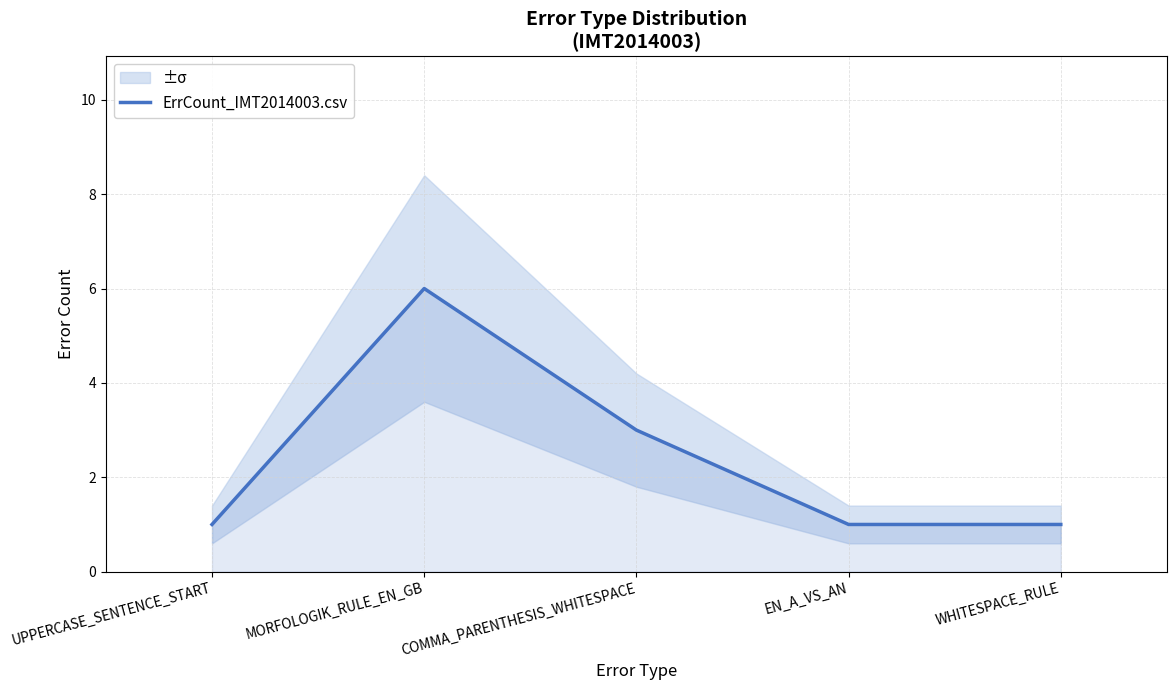

What is the minimum value shown in the chart?

1